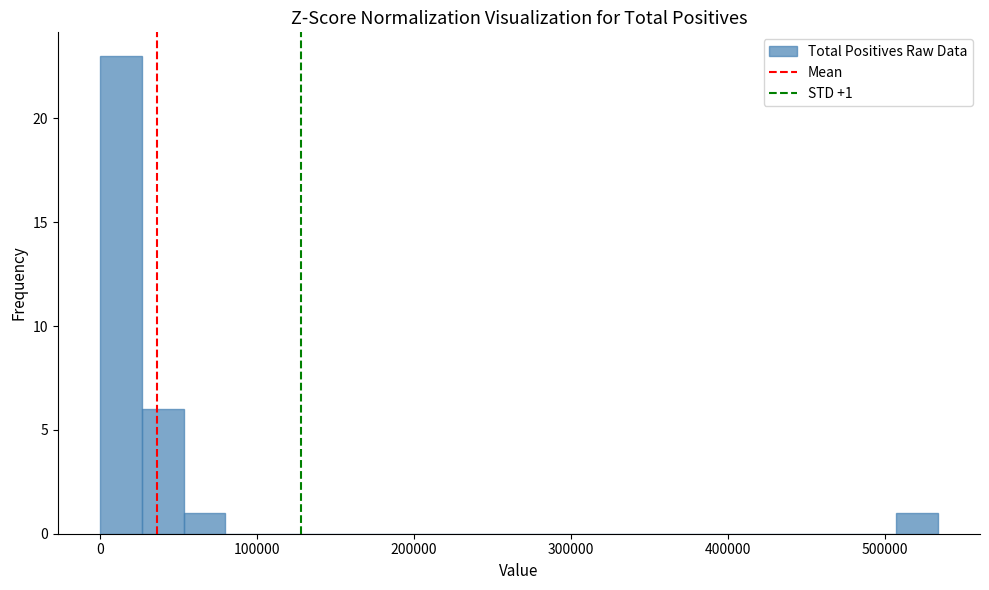

Around what value on the x-axis is the tallest bar? Give the approximate position of its centre, as read against the axis.

10000